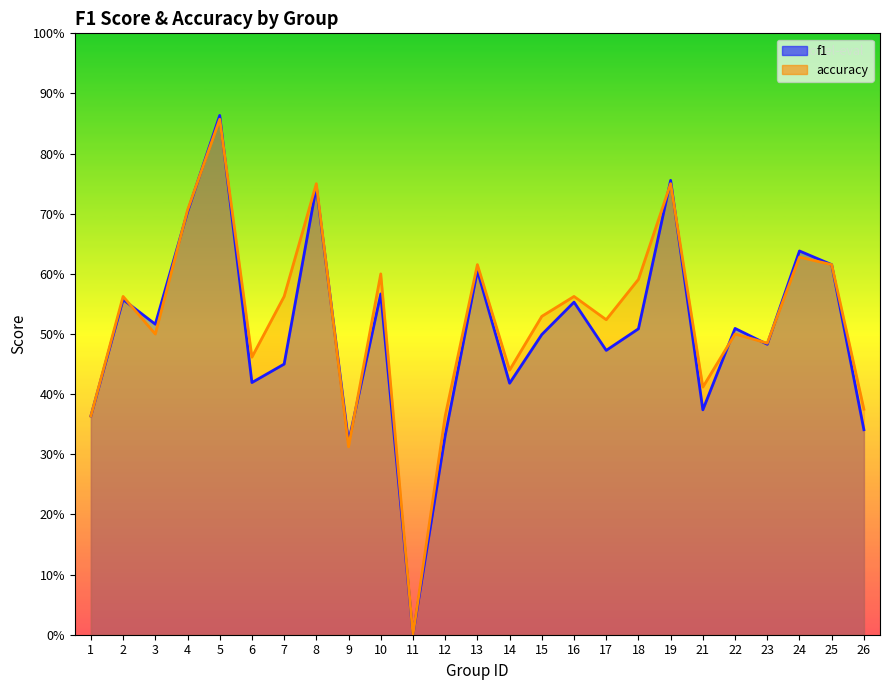

What is the average value of the accuracy series?

0.5